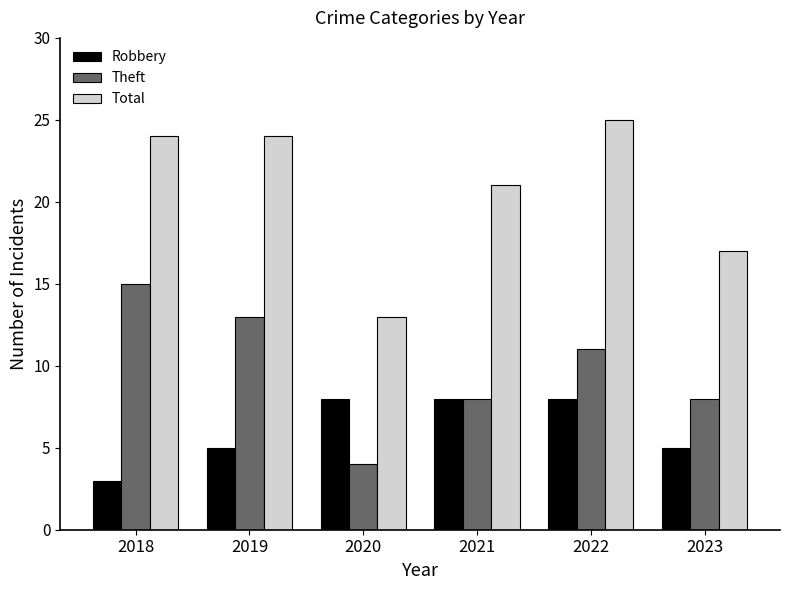

What is the difference between the second highest and second lowest values in the Total series?

7